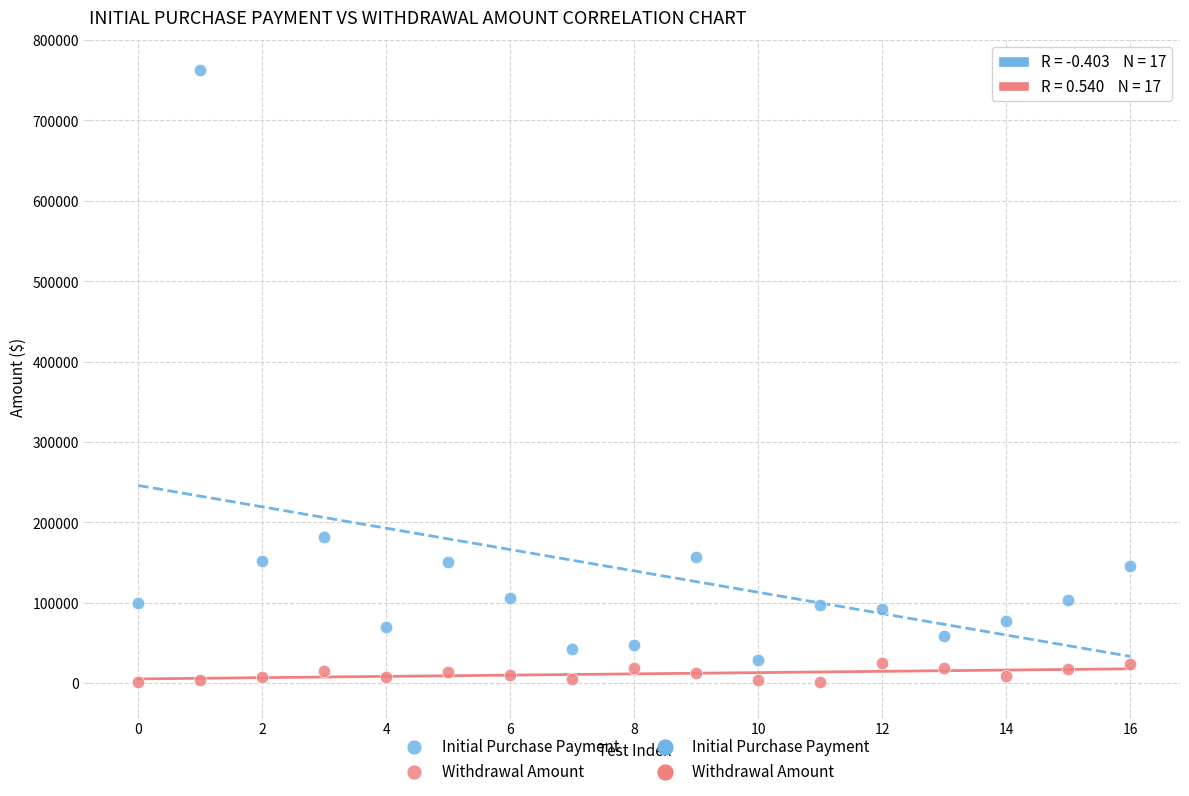

Across all data points, what is the range of Y values (max minus min)?

761283.2